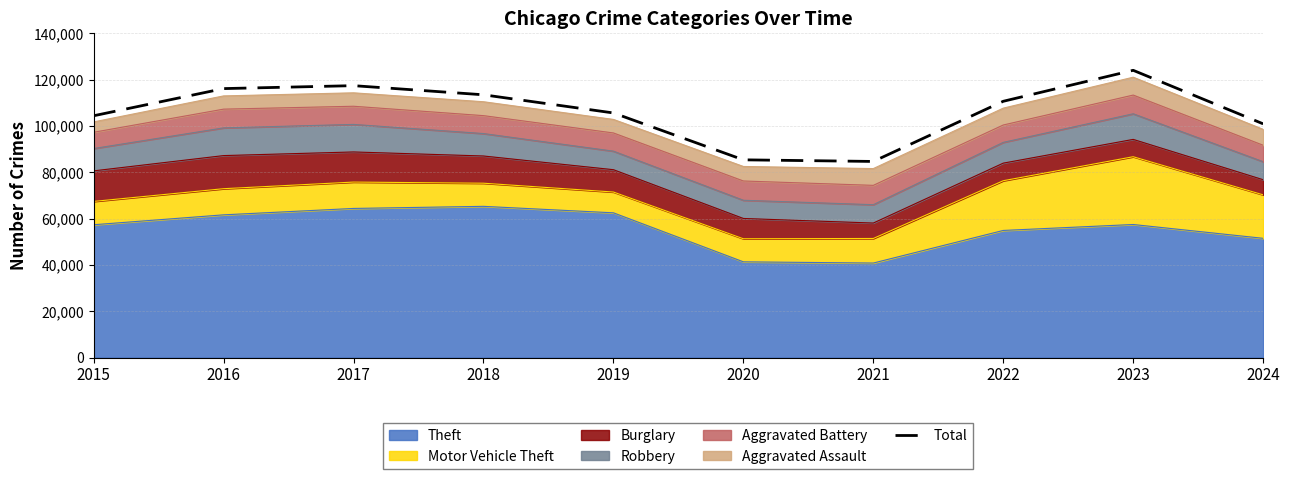

True or false: the data has more than 0 interior local peaks.

True